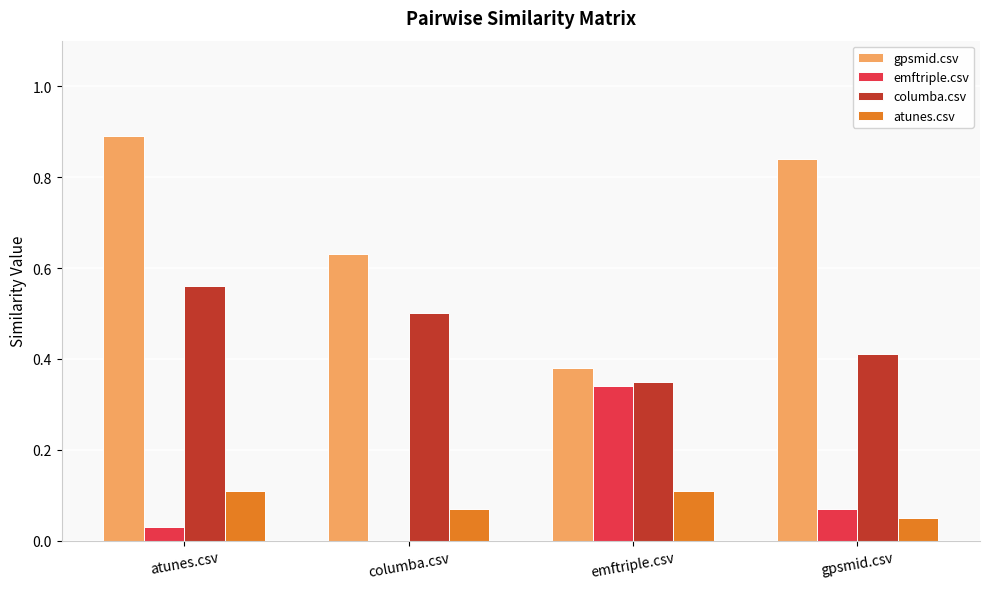

At which category is the sum across all series the highest?

atunes.csv